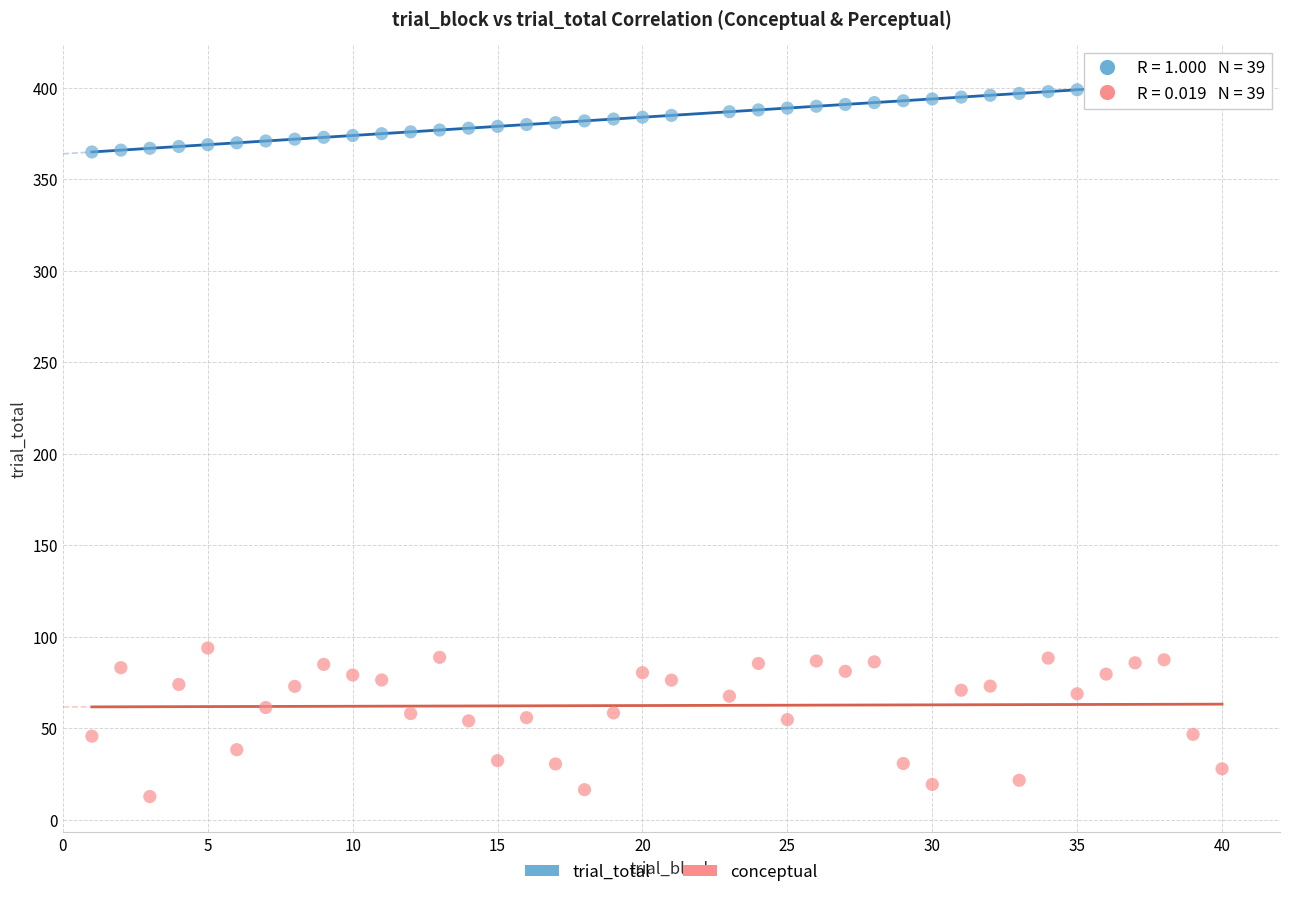

Across all series, what Y value is closest to 208?

93.8